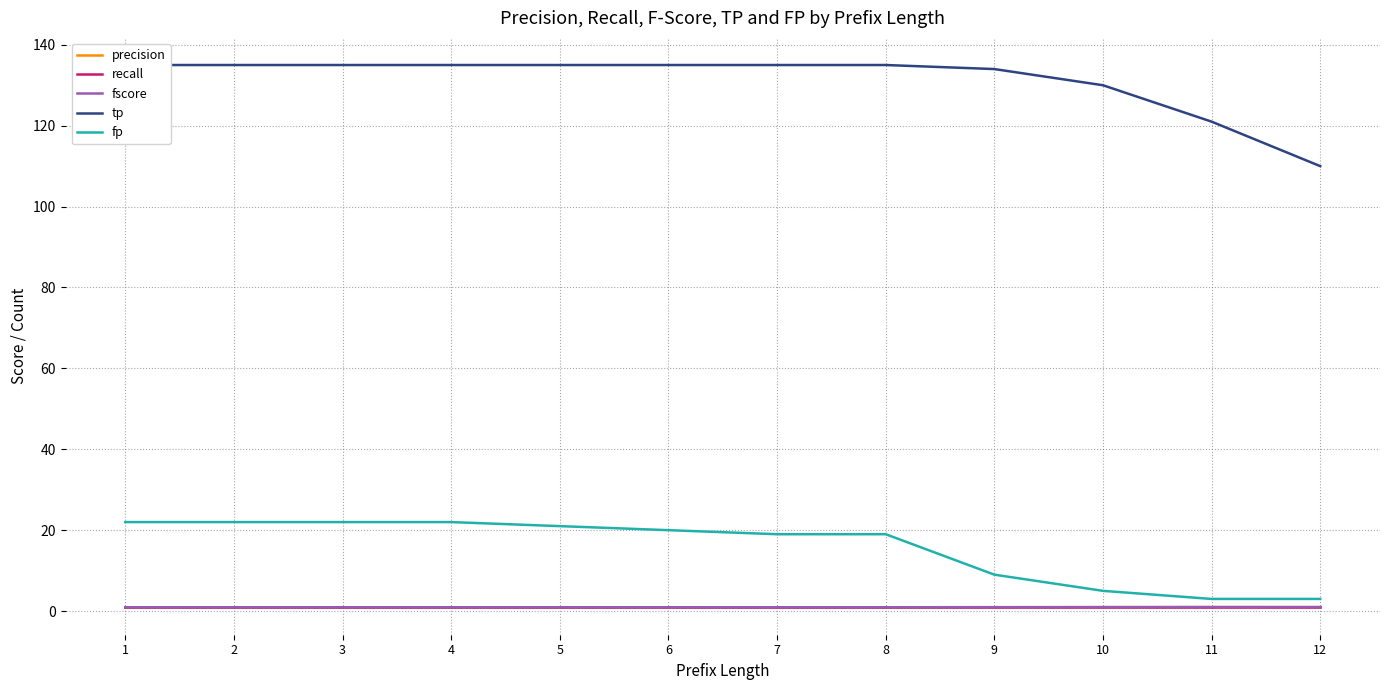

Does the chart display data point markers on the line(s)?

No